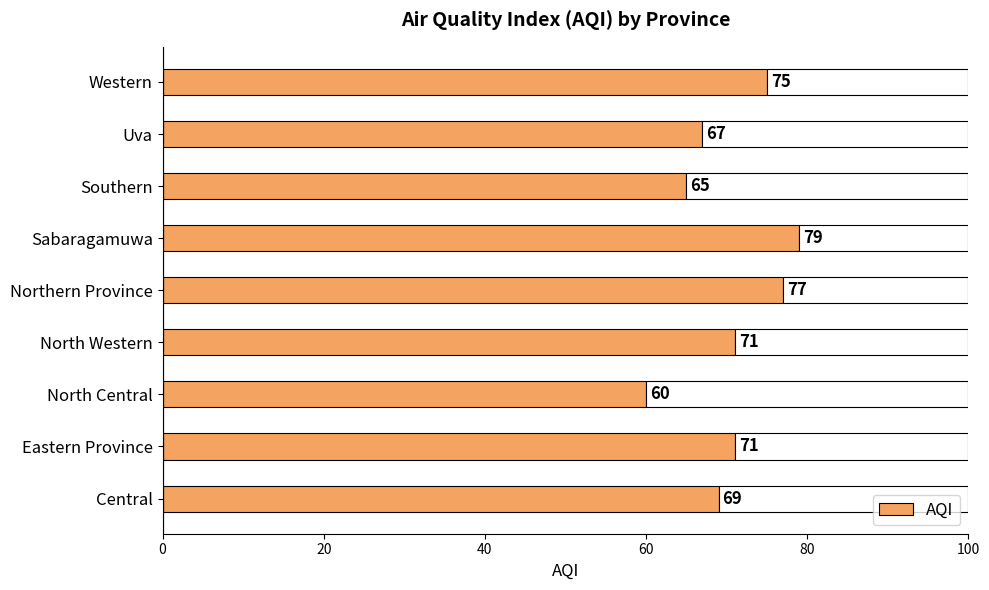

What is the sum of all values?

634